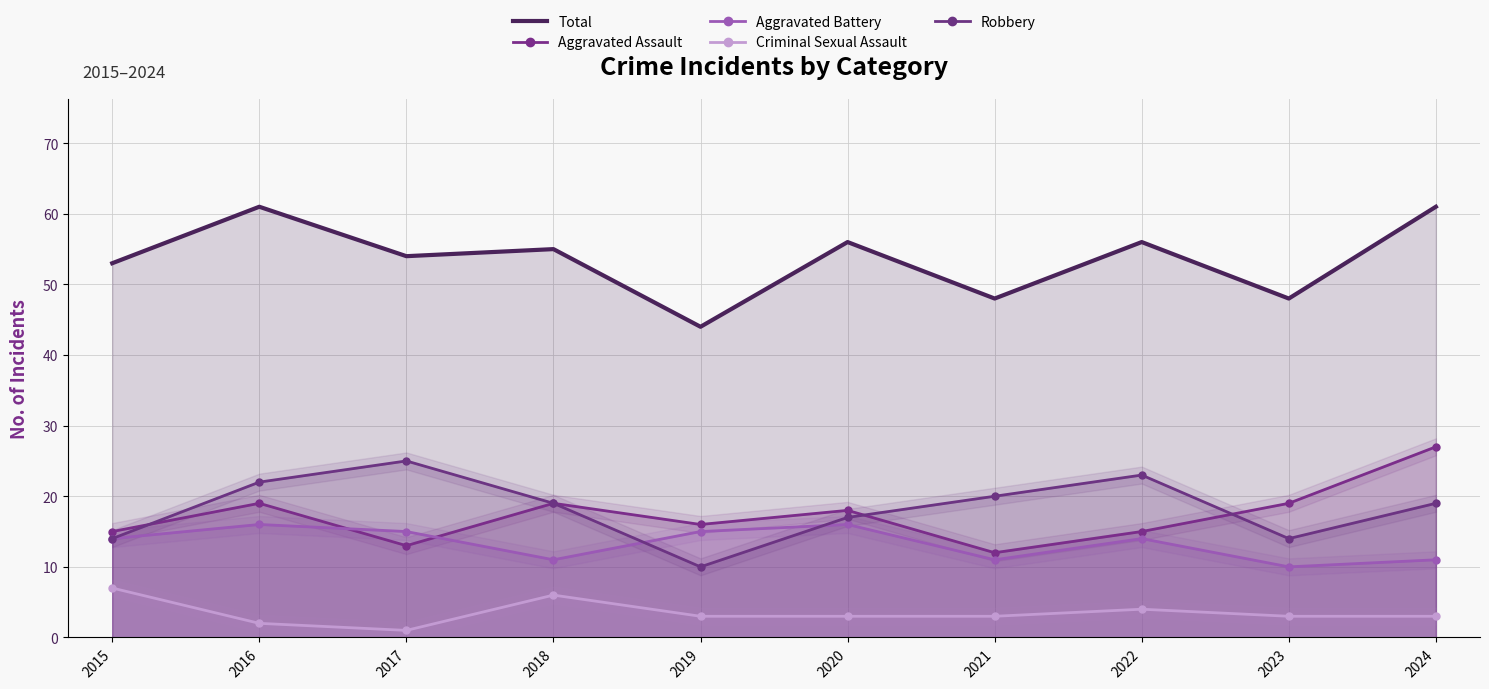

What is the maximum value for Aggravated Assault?

27